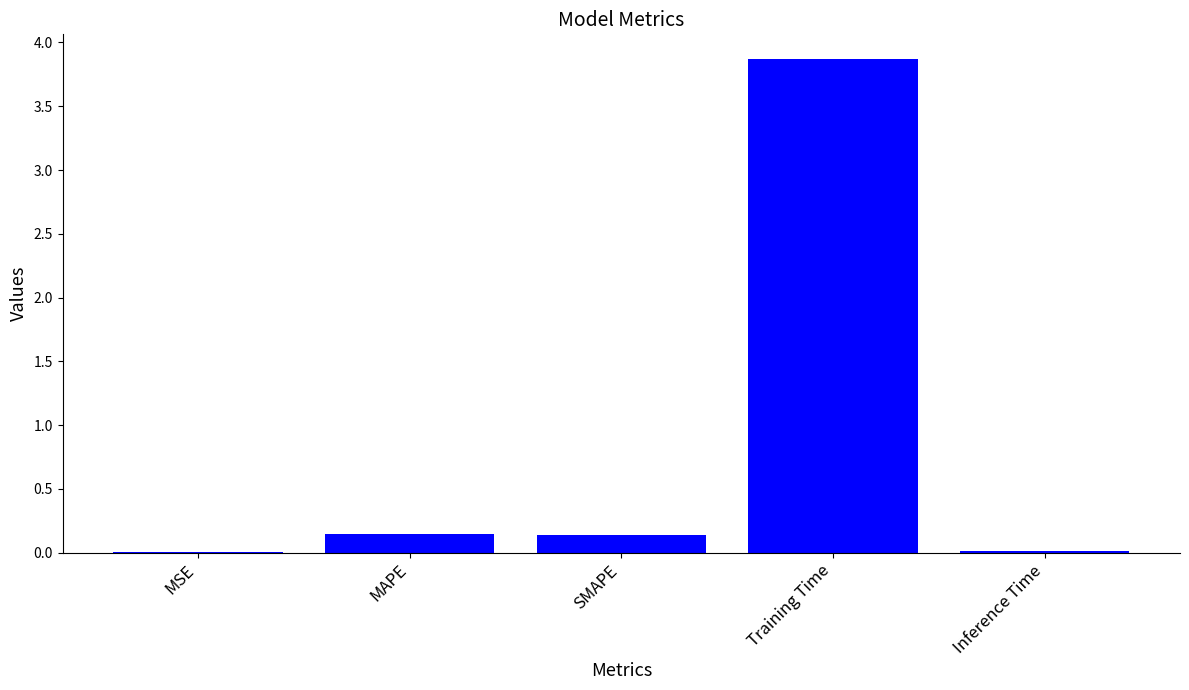

Which category has the highest value across all series?

Training Time